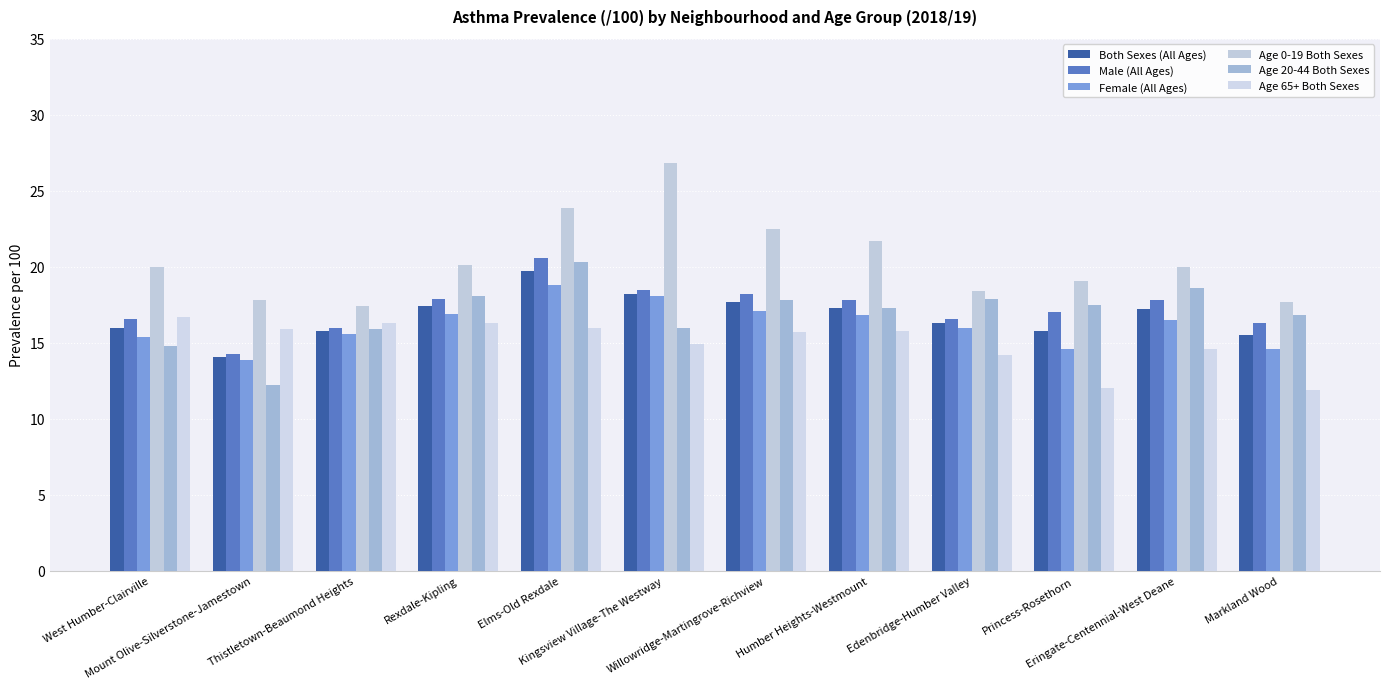

List the labels in order of Age 65+ Both Sexes value, largest first.

West Humber-Clairville, Thistletown-Beaumond Heights, Rexdale-Kipling, Elms-Old Rexdale, Mount Olive-Silverstone-Jamestown, Humber Heights-Westmount, Willowridge-Martingrove-Richview, Kingsview Village-The Westway, Eringate-Centennial-West Deane, Edenbridge-Humber Valley, Princess-Rosethorn, Markland Wood